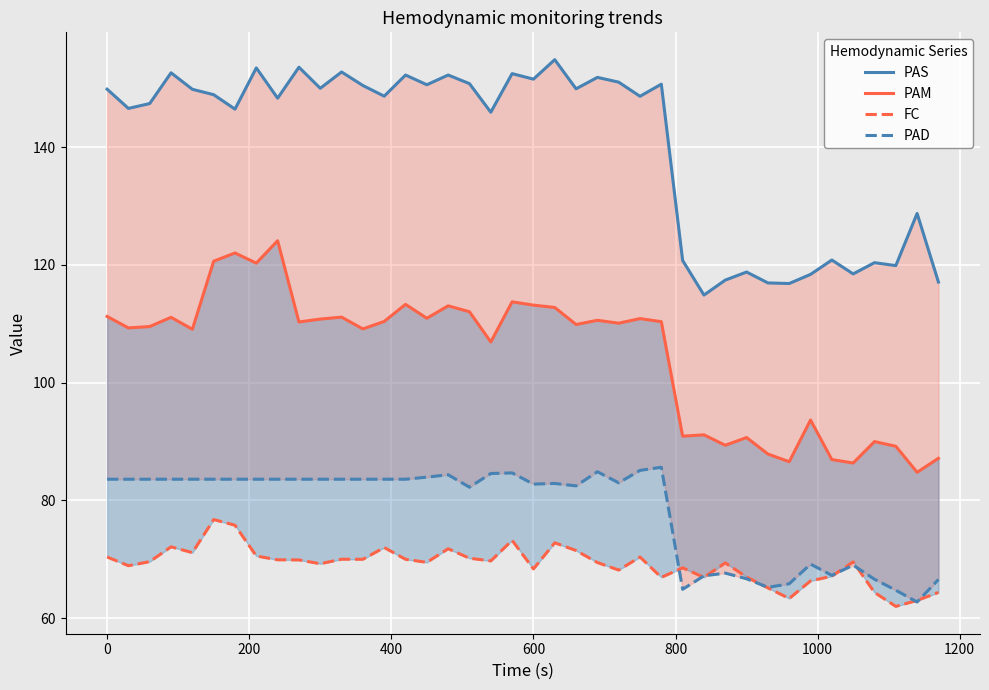

True or false: FC has more than 0 interior local peaks.

True